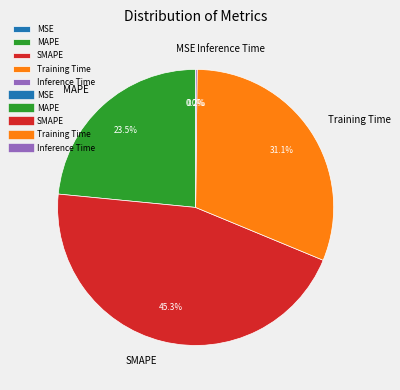

Which slice is the largest?

SMAPE